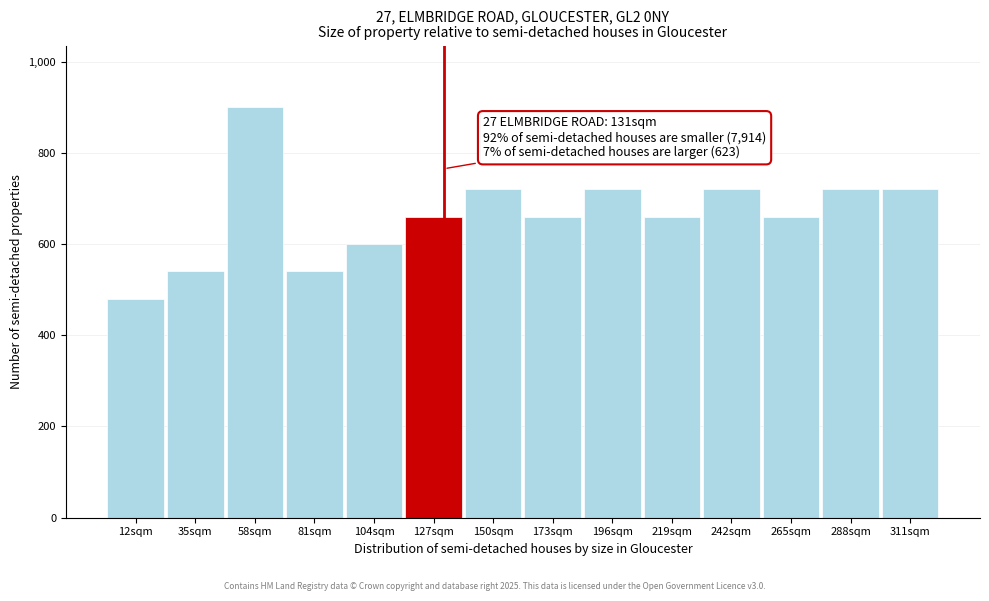

Over which range of the x-axis is the bar tallest?

45 to 70